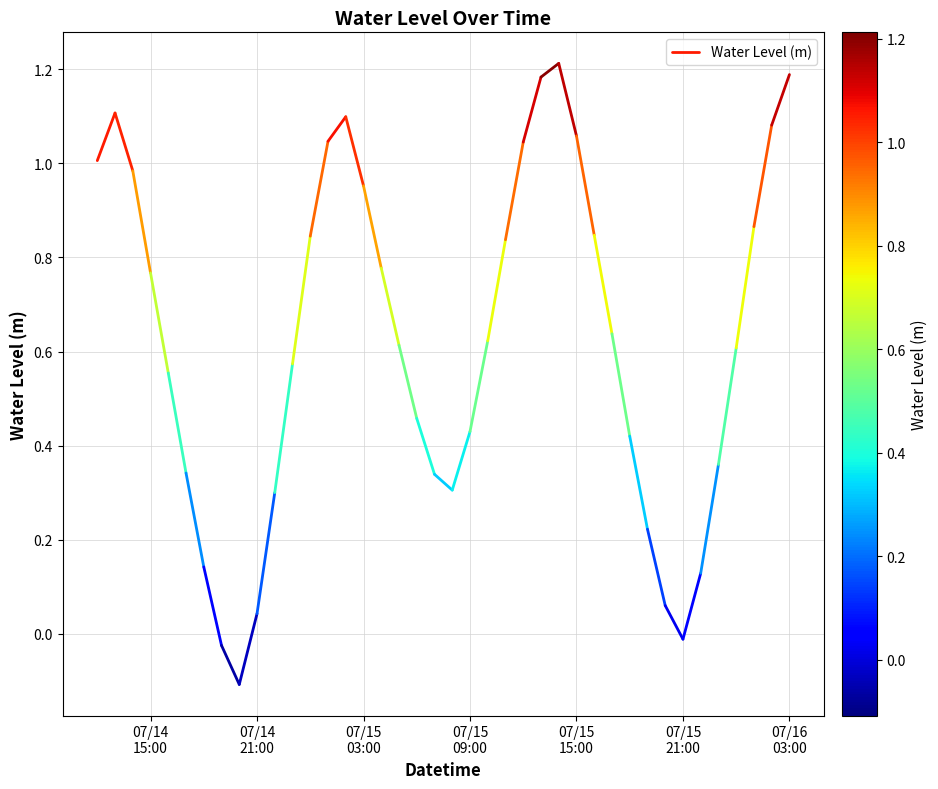

Count the number of data series in this chart.

1